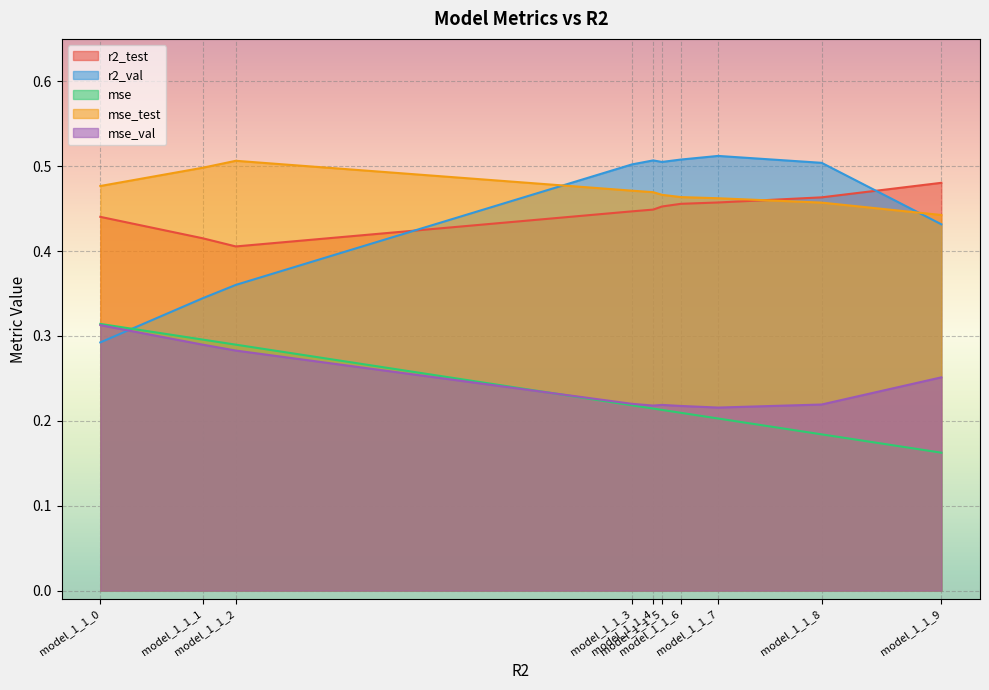

Is the value of mse_val at model_1_1_9 greater than the value of mse at model_1_1_4?

Yes